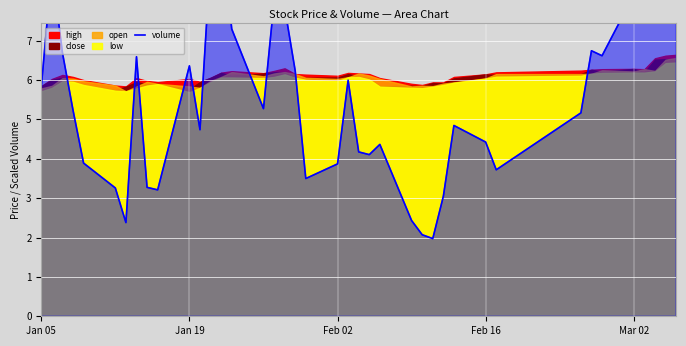

What is the approximate value at Mar 02?

8.2